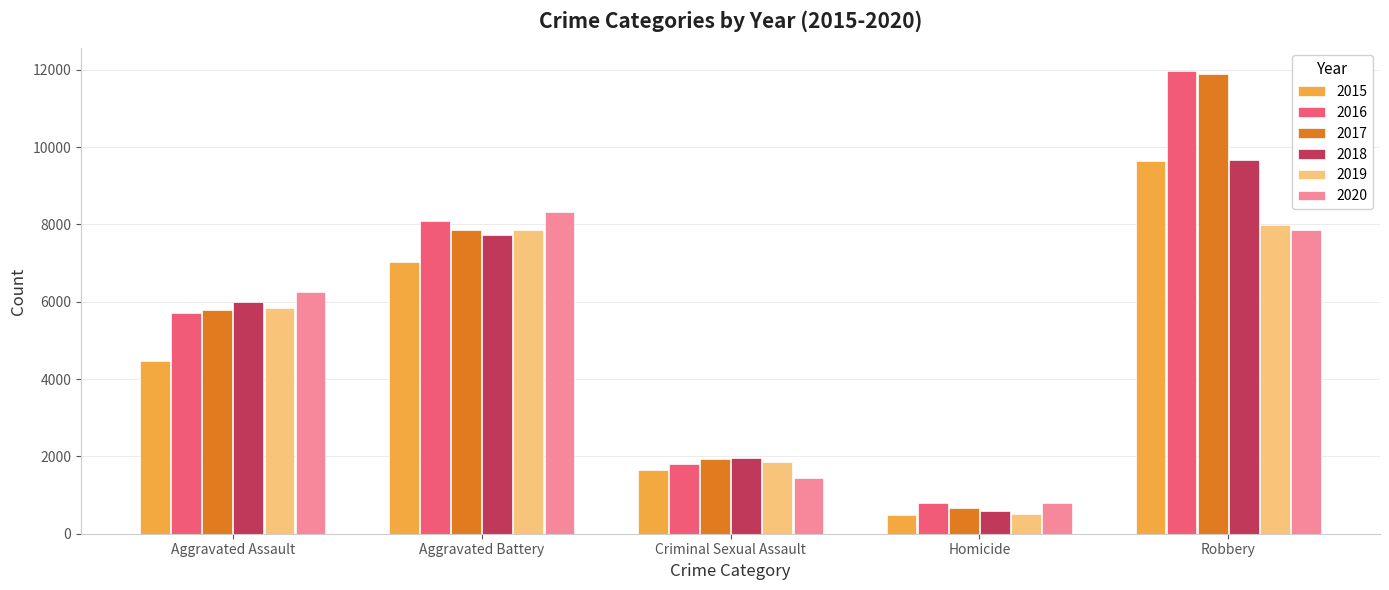

Are the bars grouped side by side (vs. stacked)?

Yes